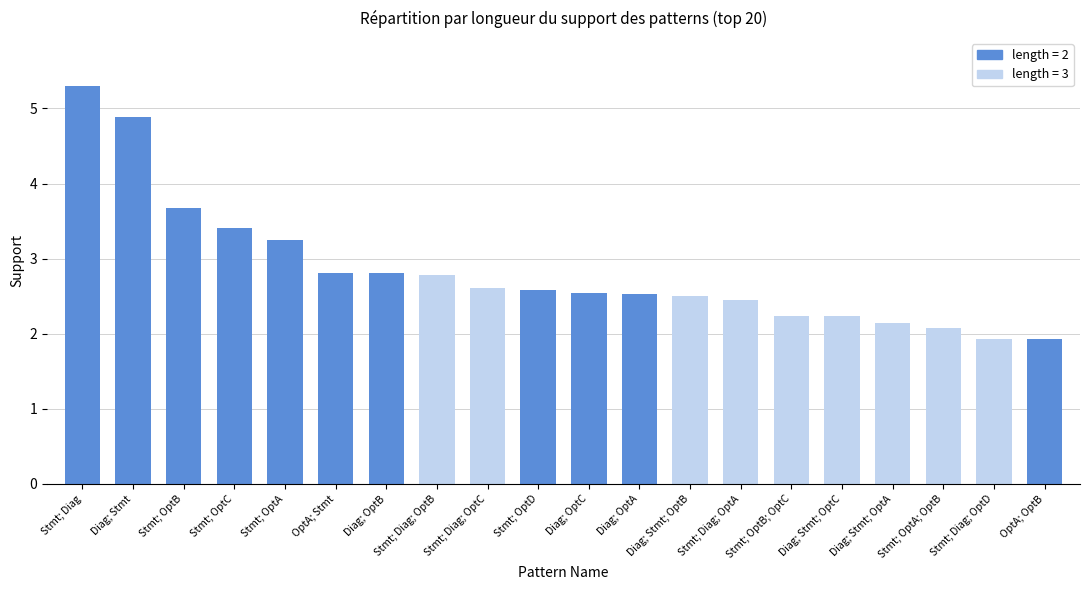

What is the ratio of the value at Diag; Stmt; OptB to the value at Stmt; OptA; OptB?

1.2